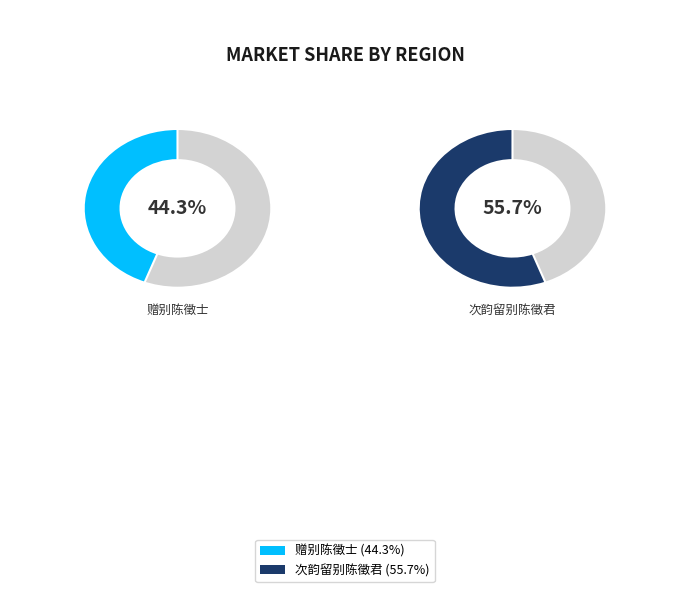

The 次韵留别陈徵君 slice represents 56% of the pie. True or false?

True